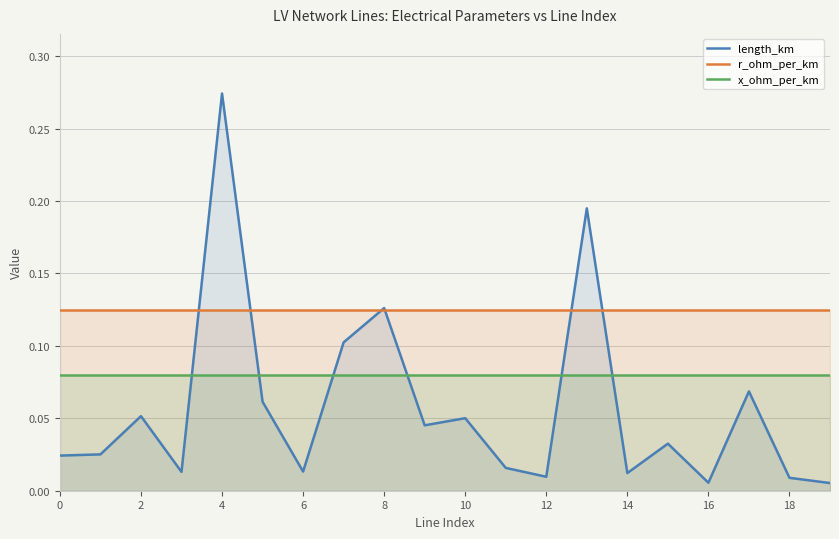

Does the chart display data point markers on the line(s)?

No